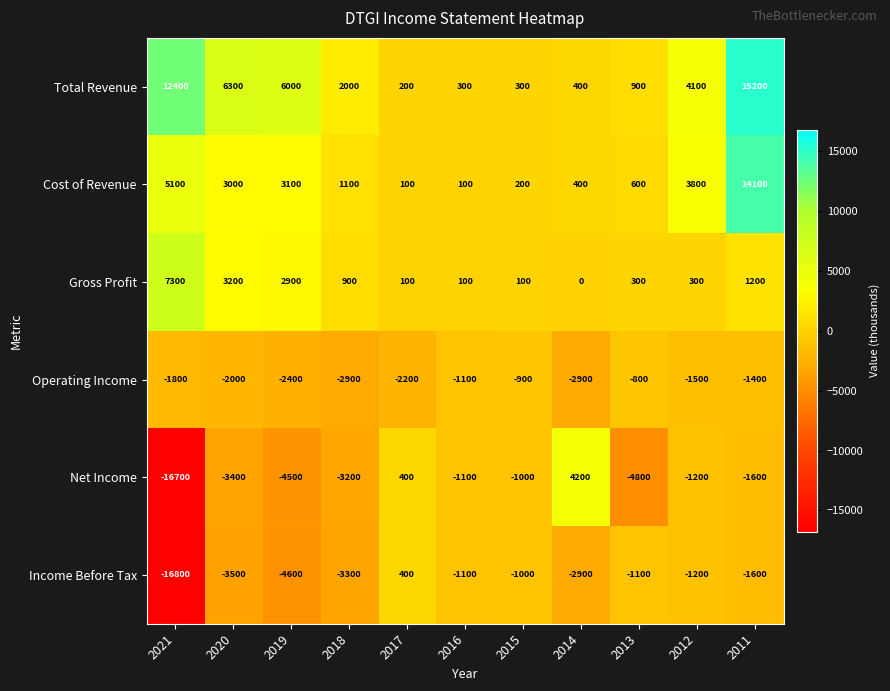

What is the sum of all Gross Profit values?

16400